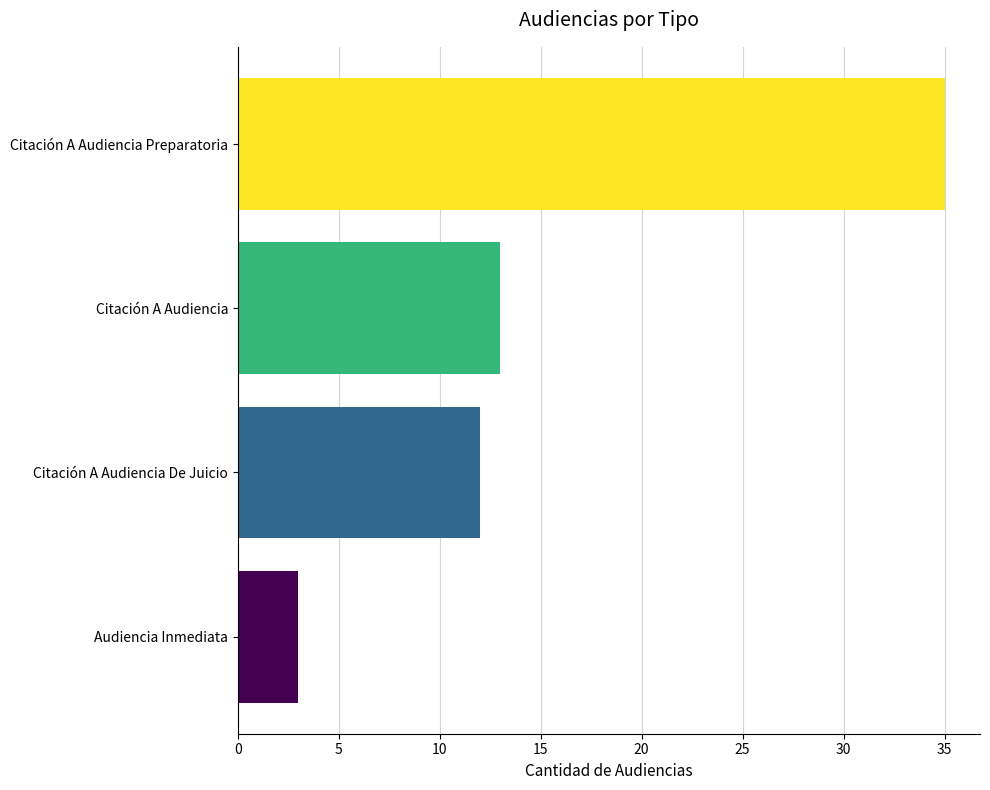

Approximately how many times larger is the value at Citación A Audiencia De Juicio compared to Audiencia Inmediata?

4.0